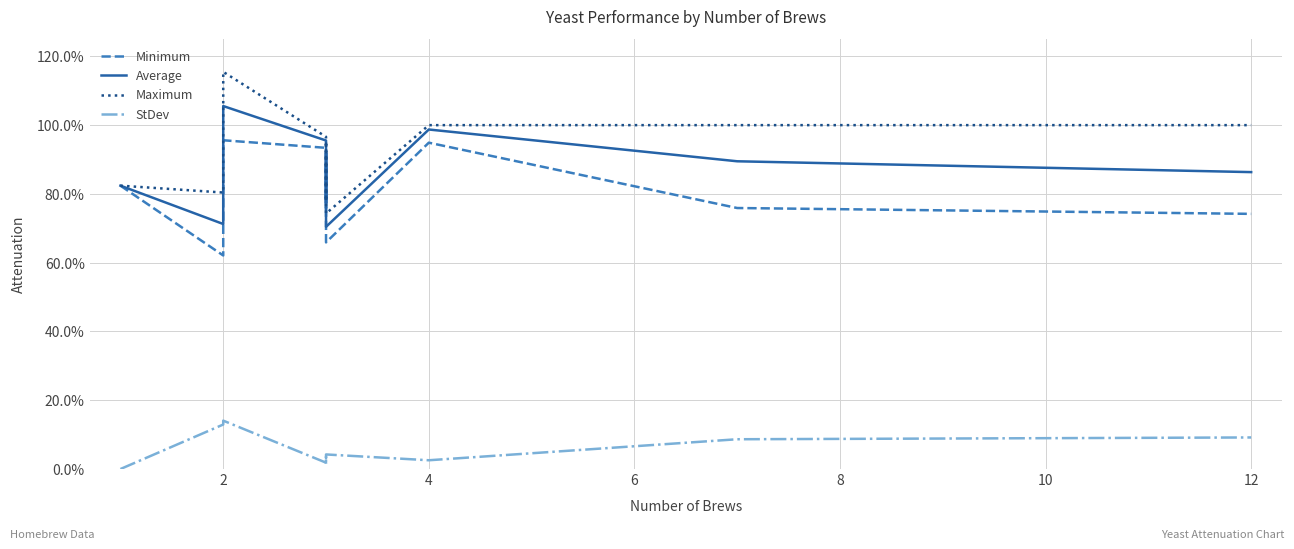

How many categories are shown in the chart?

11